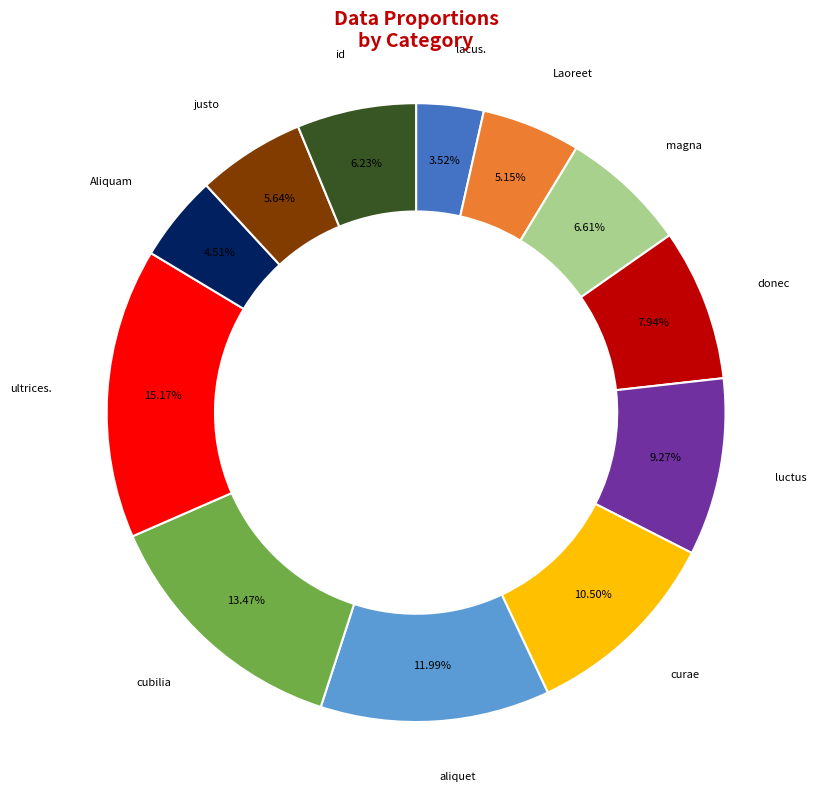

Do cubilia and Aliquam together represent more than half of the pie?

No